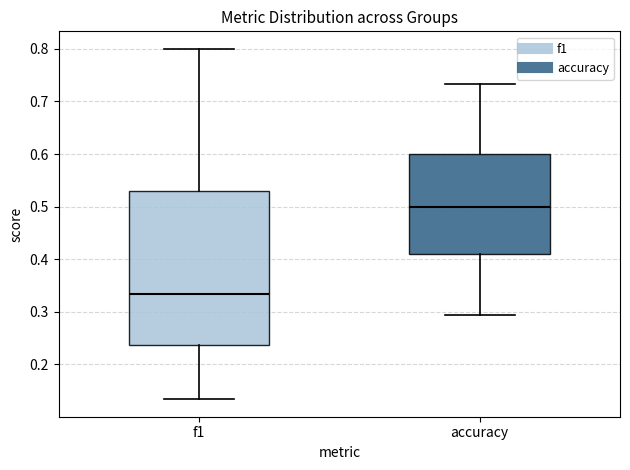

Which box's median line is the highest?

accuracy